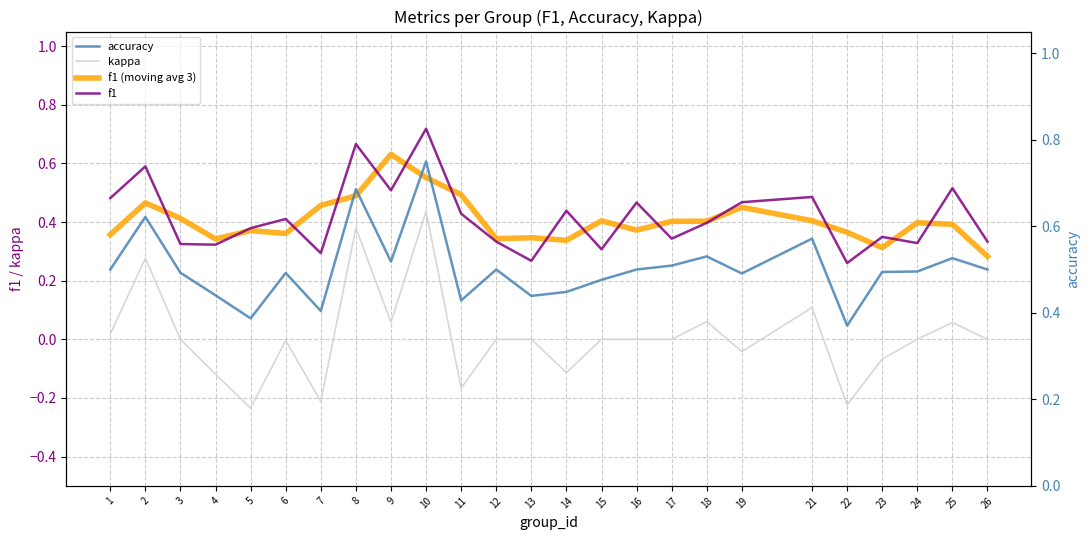

Read the f1 (moving avg 3) value at 22.

0.4